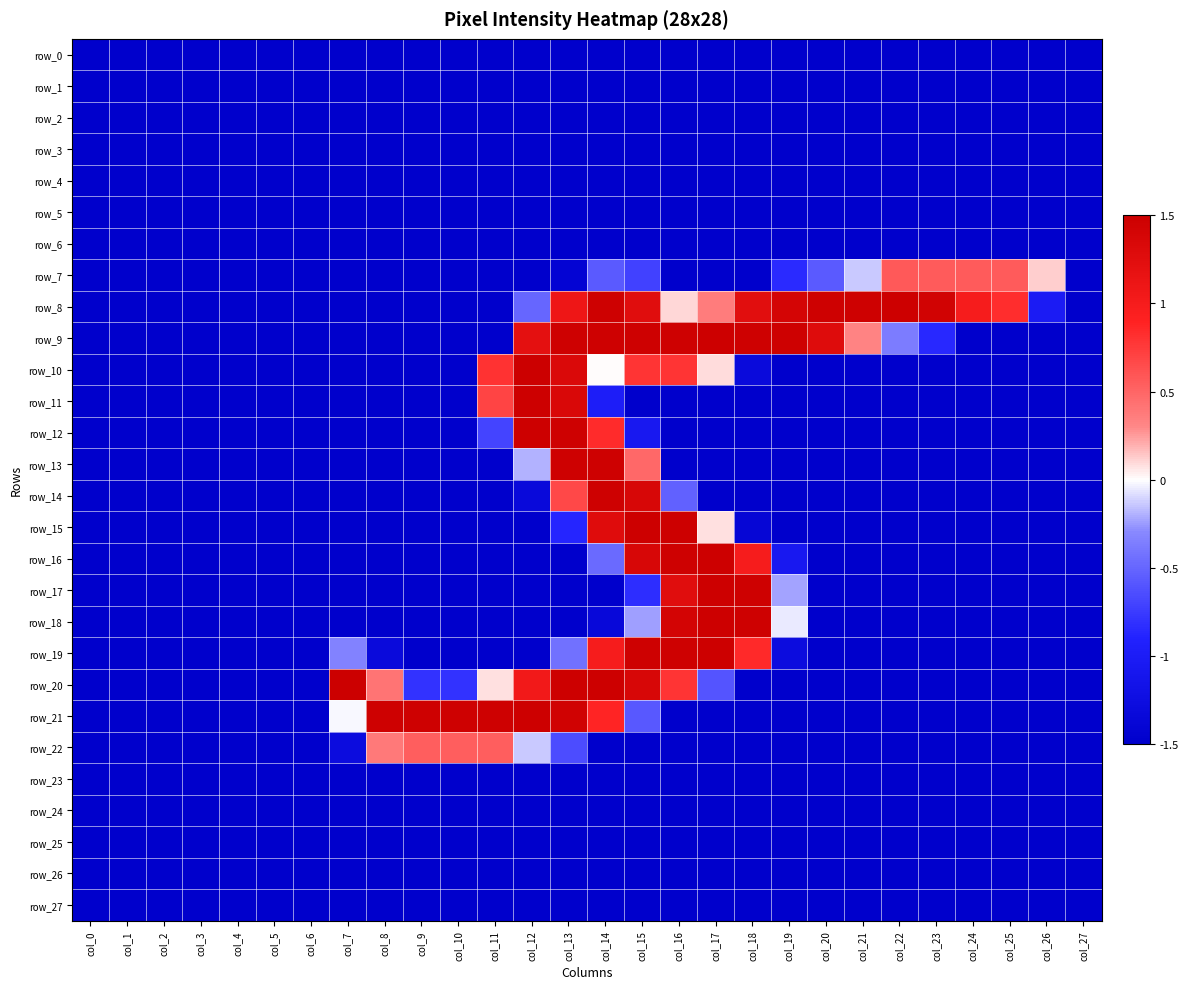

The value of row_17 at col_8 is -1.5. True or false?

True